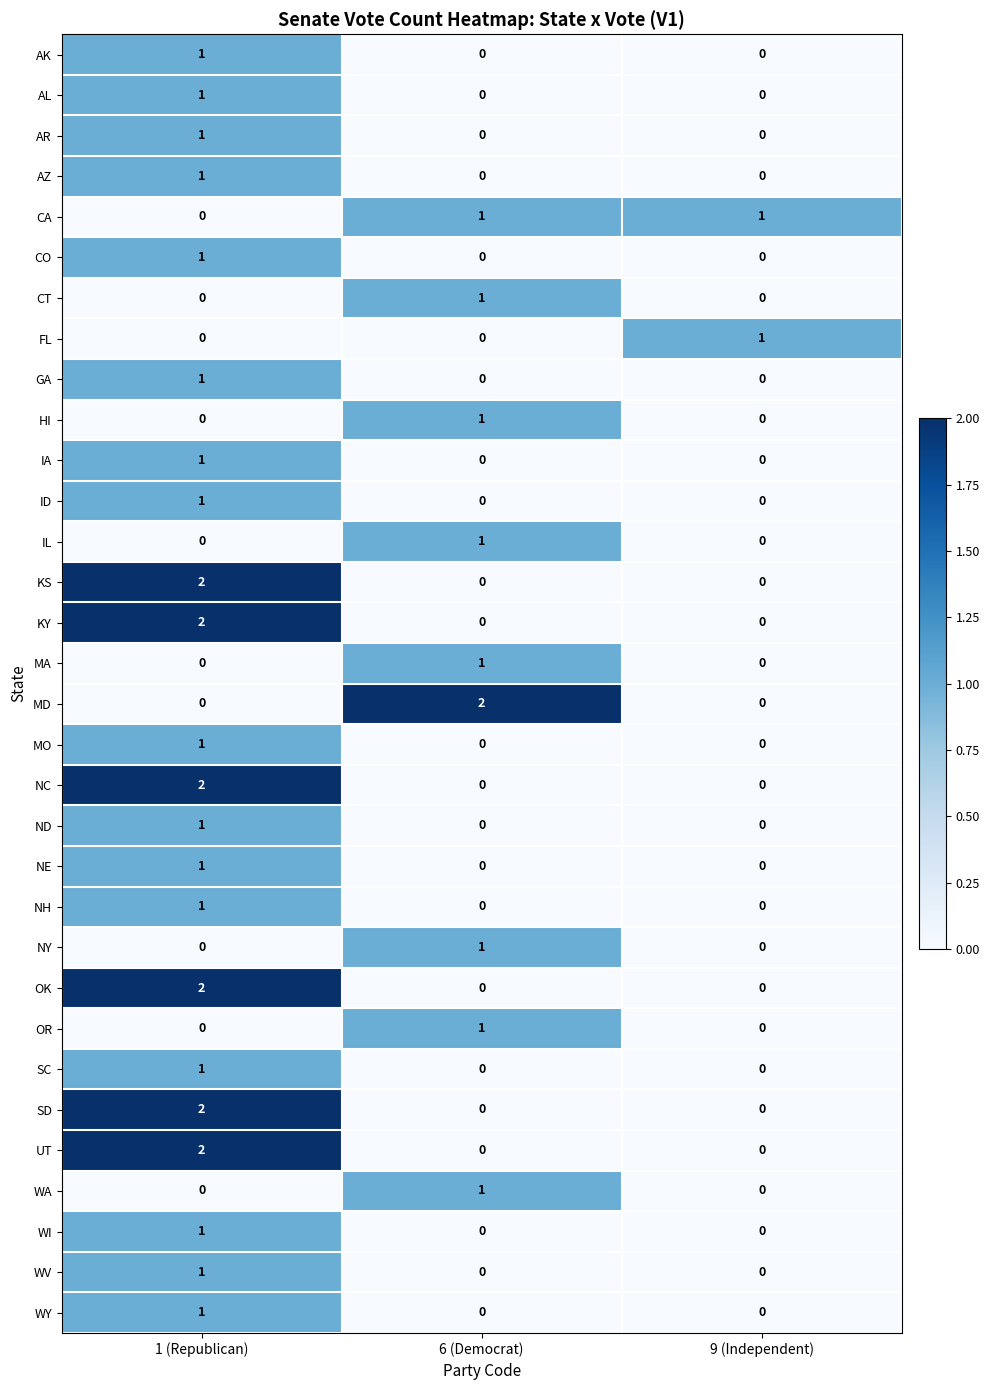

Count the CO values in the range 0 to 1.

3